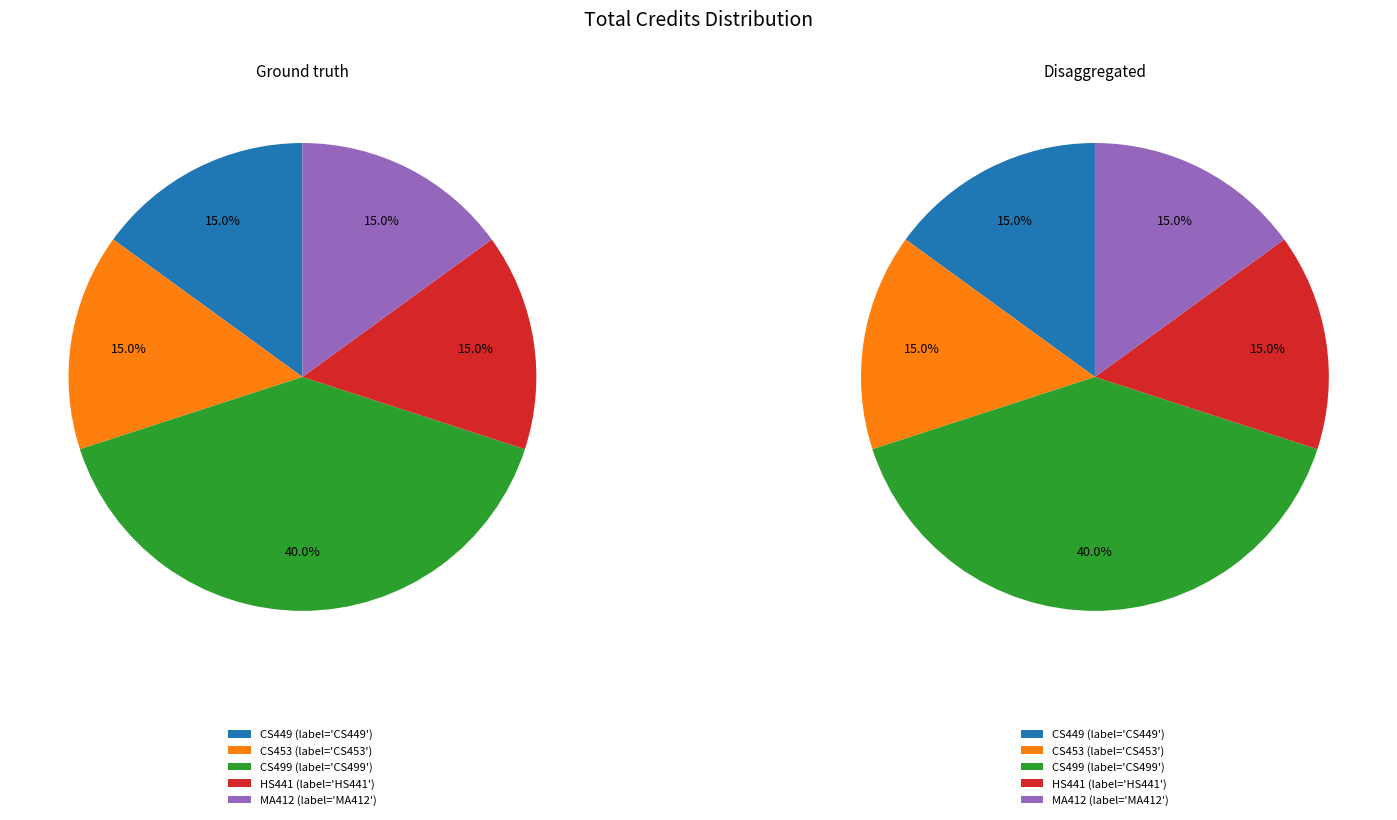

Which has a higher value, CS449 or CS453?

CS449